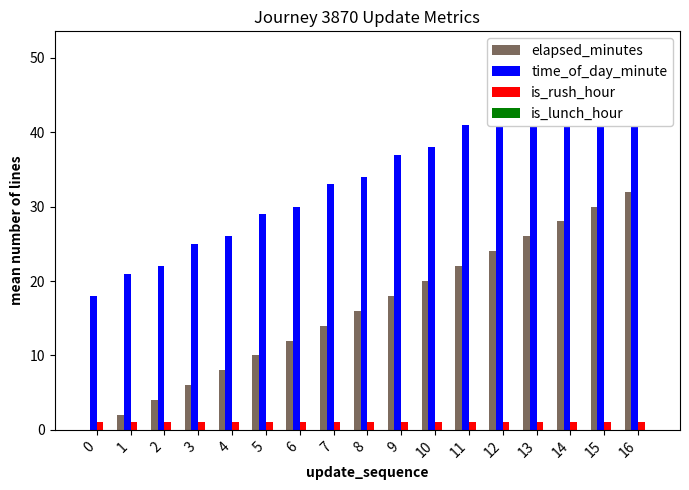

Which has a higher value, 5 or 2?

5